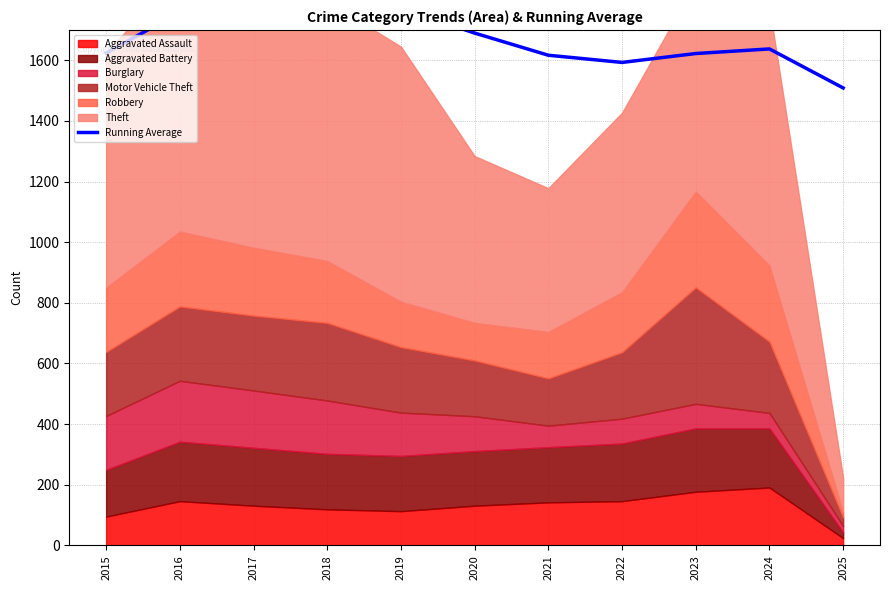

Which category has the highest value across all series?

2017